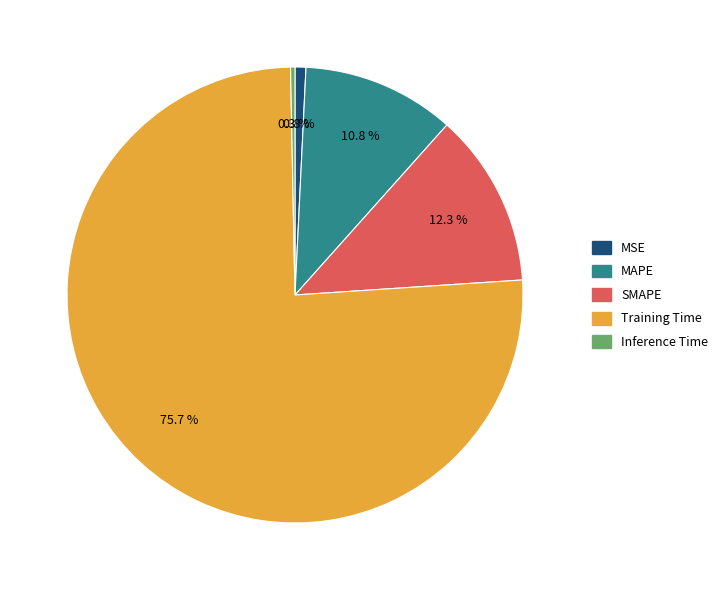

Does Inference Time represent more than half of the total?

No